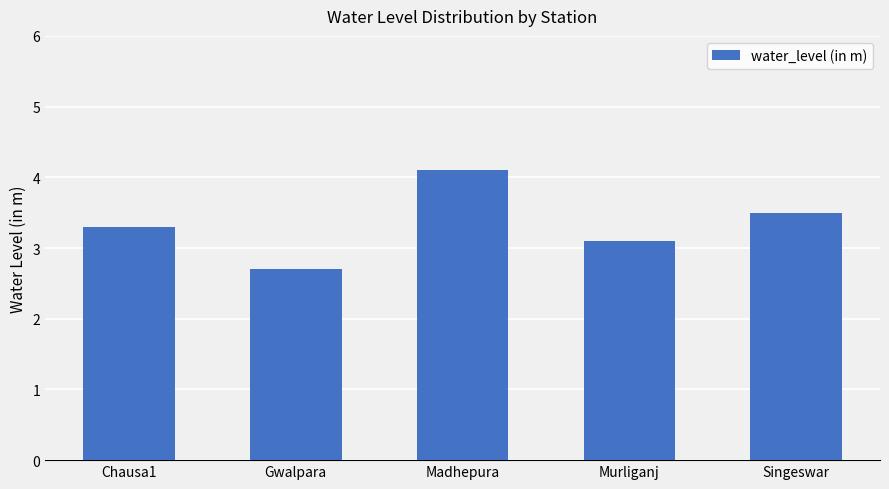

What is the label of the 2nd bar from the left?

Gwalpara